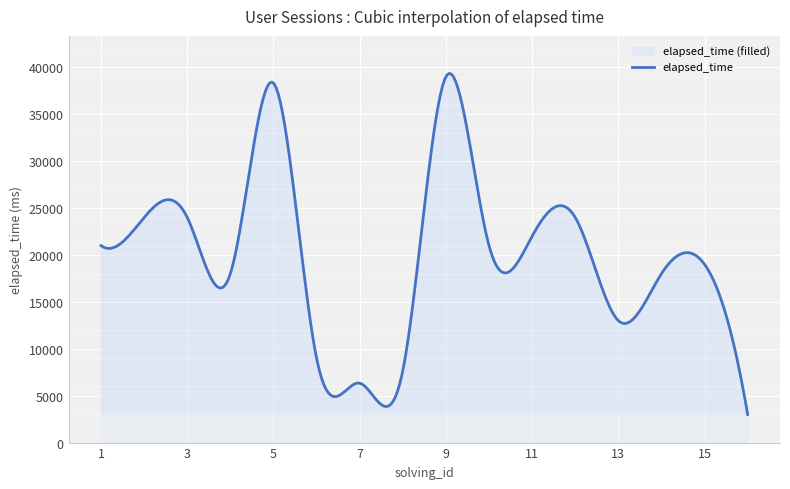

How many data points in solving_id are less than 9?

8